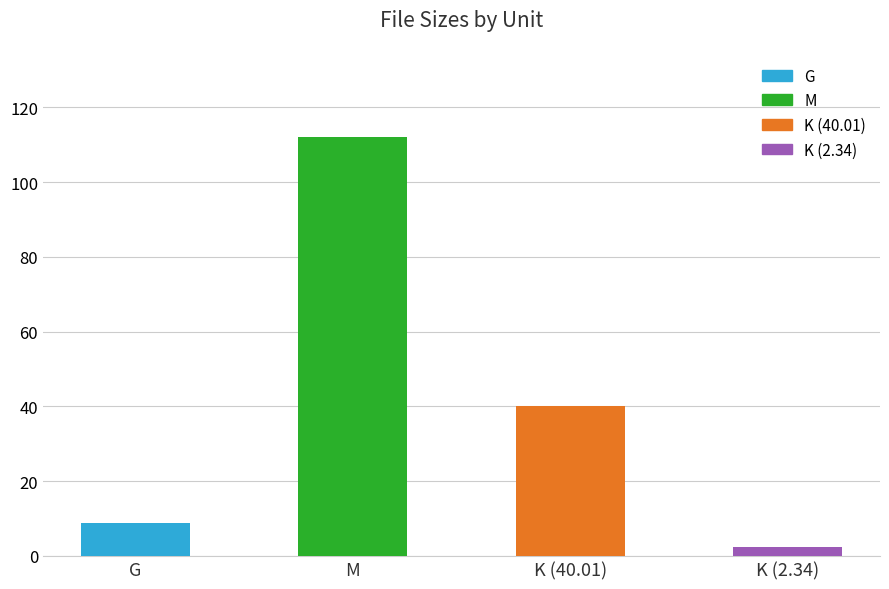

Reading right to left, what are all the values shown in this chart?

2.3	40.0	111.9	8.9